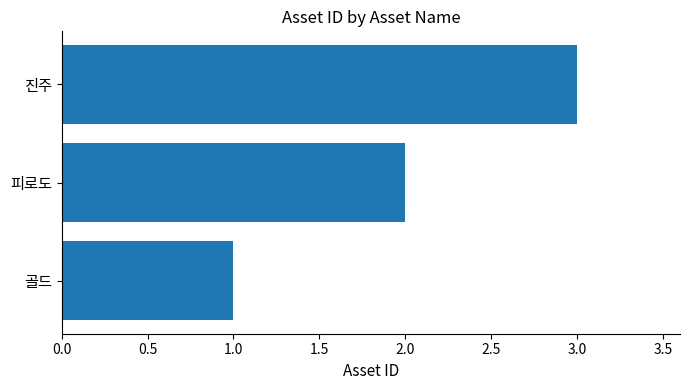

True or false: the data shows 1 at 골드.

True